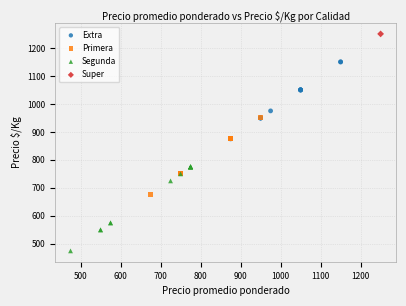

Which series reaches the minimum Y coordinate?

Segunda